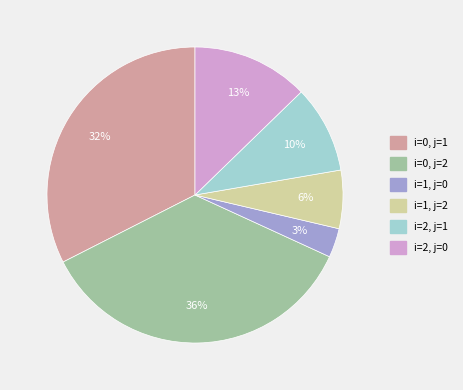

To the nearest percent, what is the average slice percentage?

17%